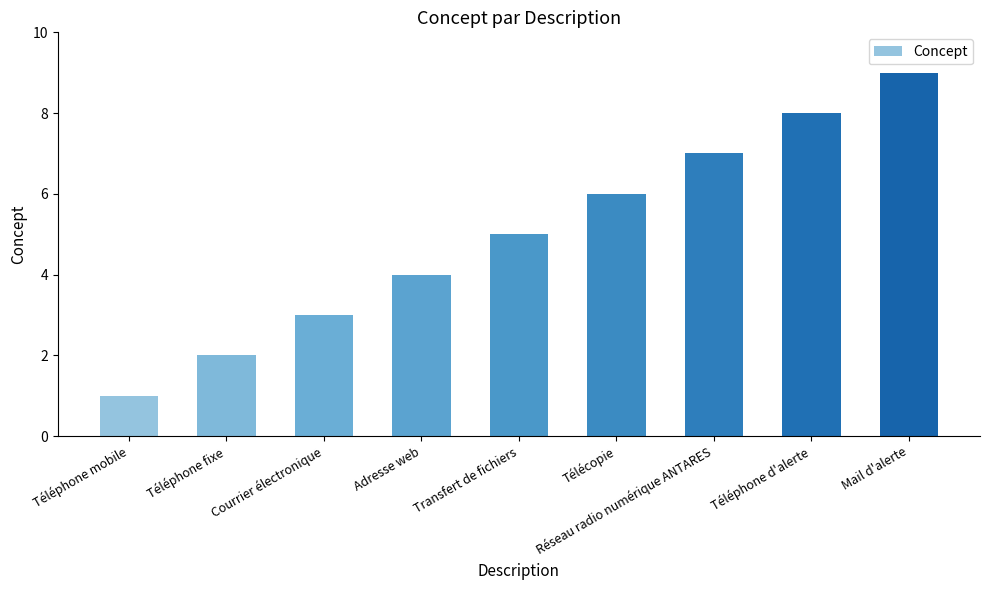

What is the approximate value at Télécopie?

6